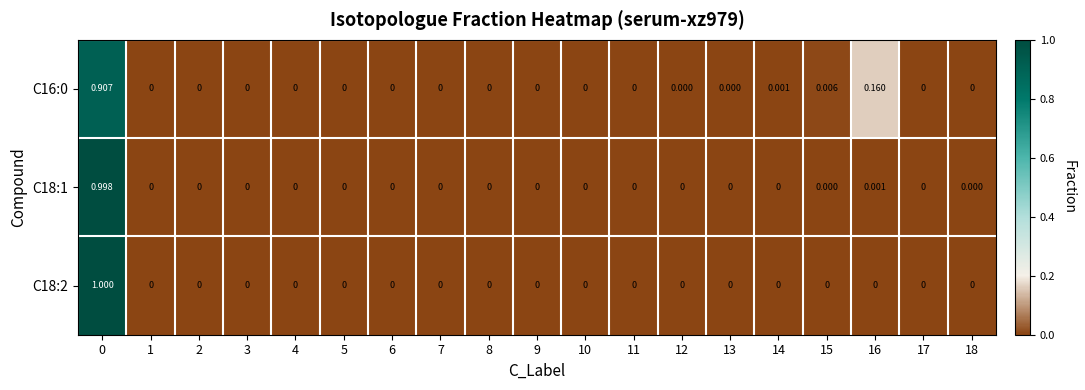

Is the value of C16:0 at 0 greater than the value of C18:2 at 12?

Yes